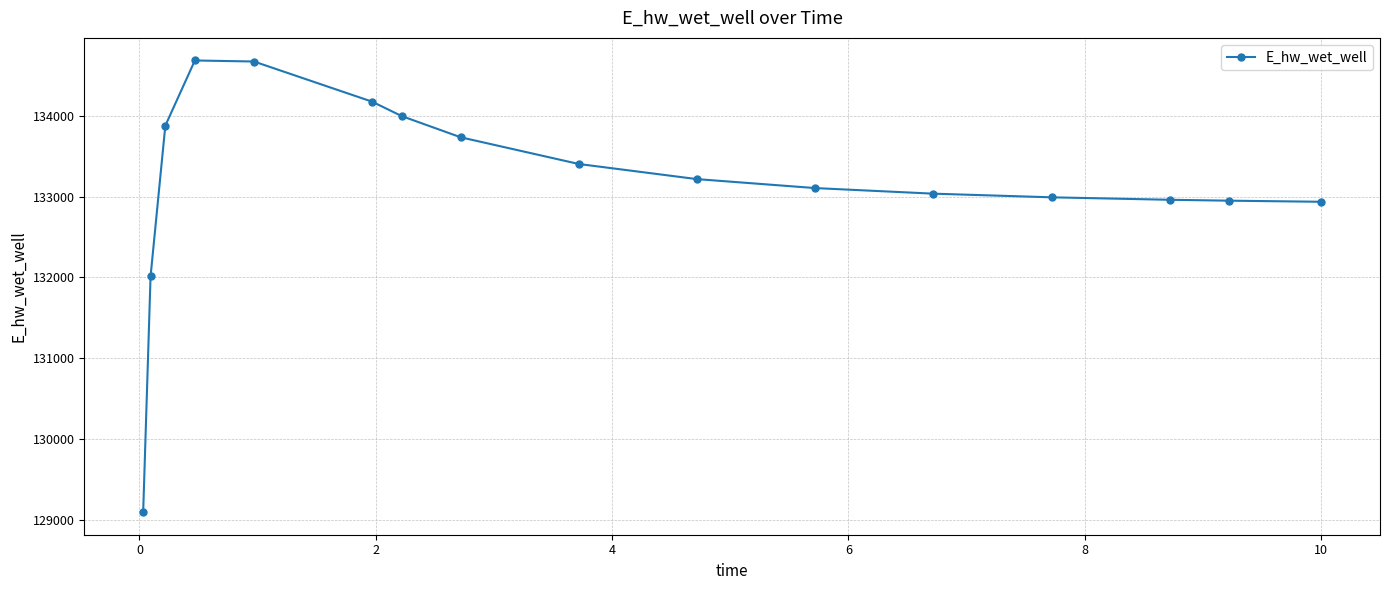

How many data points does each series have?

16